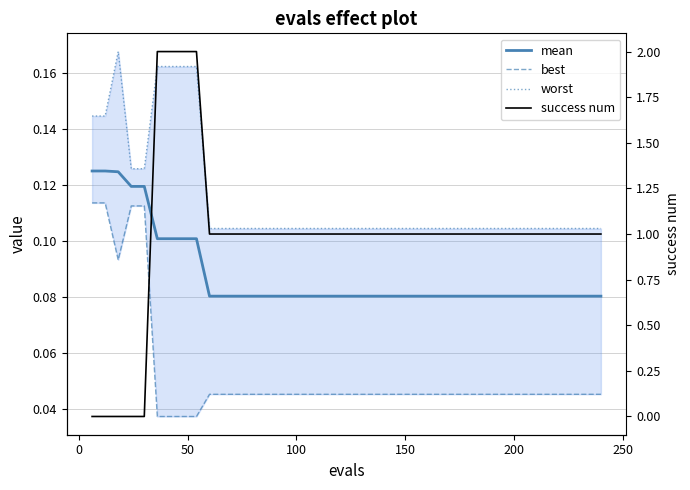

Rank the series by their maximum value, from highest to lowest.

success num, worst, mean, best